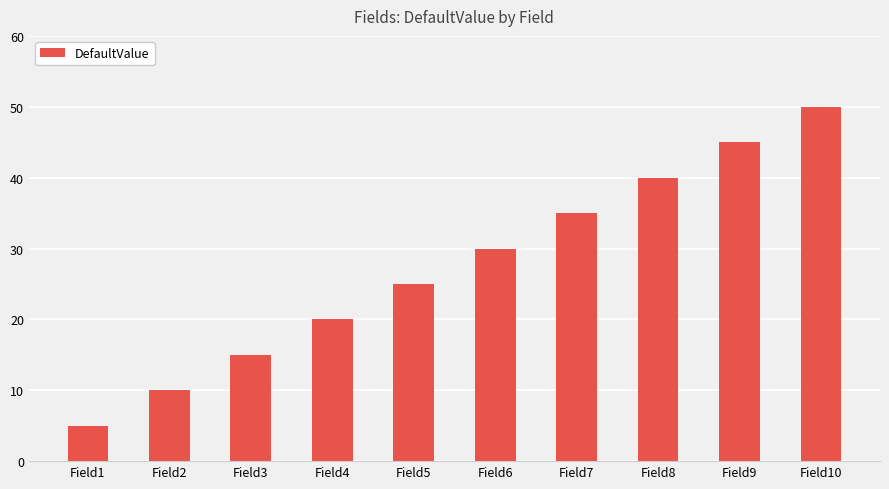

List the labels in order of value, smallest first.

Field1, Field2, Field3, Field4, Field5, Field6, Field7, Field8, Field9, Field10